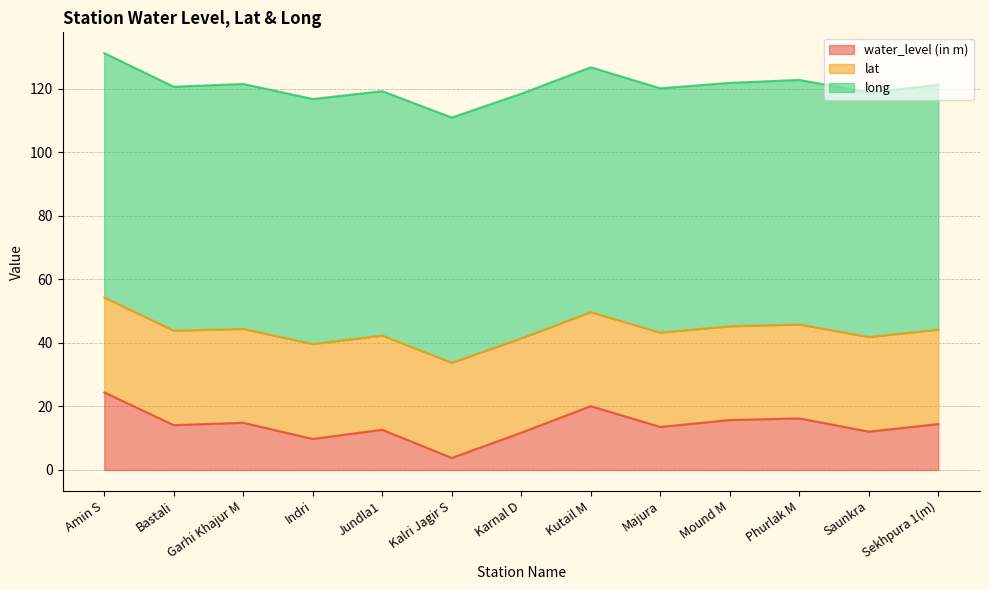

Is the value of lat at Bastali greater than the value of water_level (in m) at Majura?

Yes